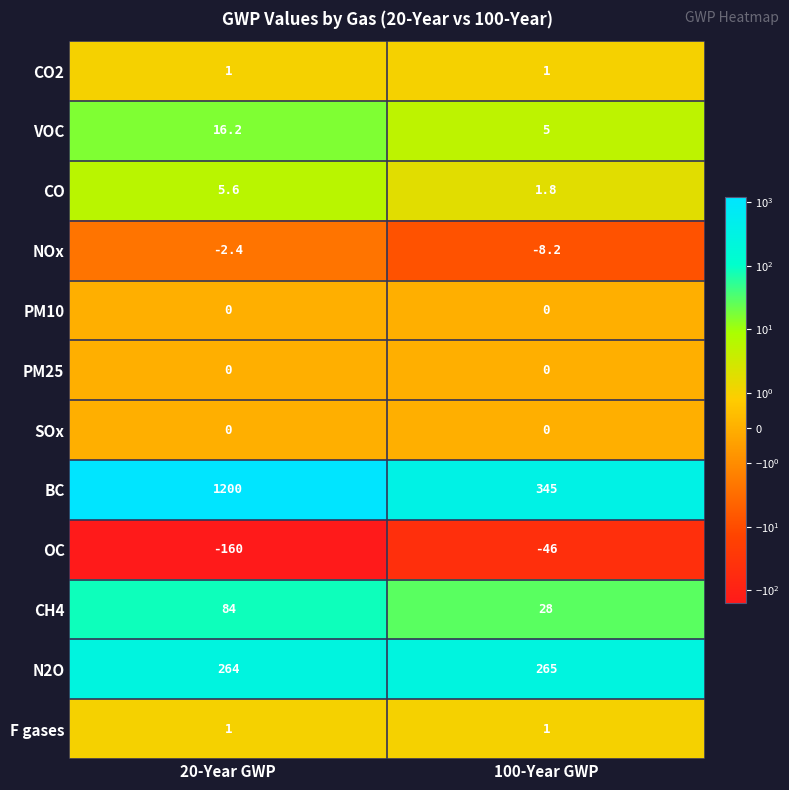

At which category is the sum across all series the highest?

20-Year GWP